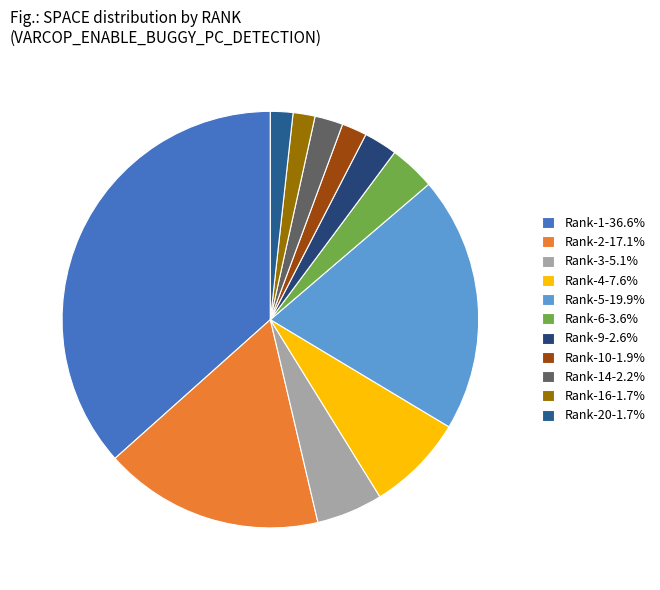

How many slices are in this pie chart?

11